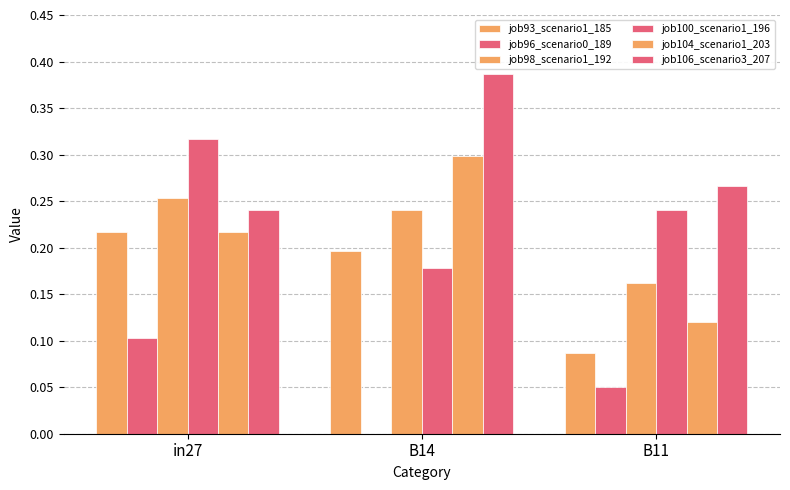

Where is job98_scenario1_192 nearest to the value 0?

B11